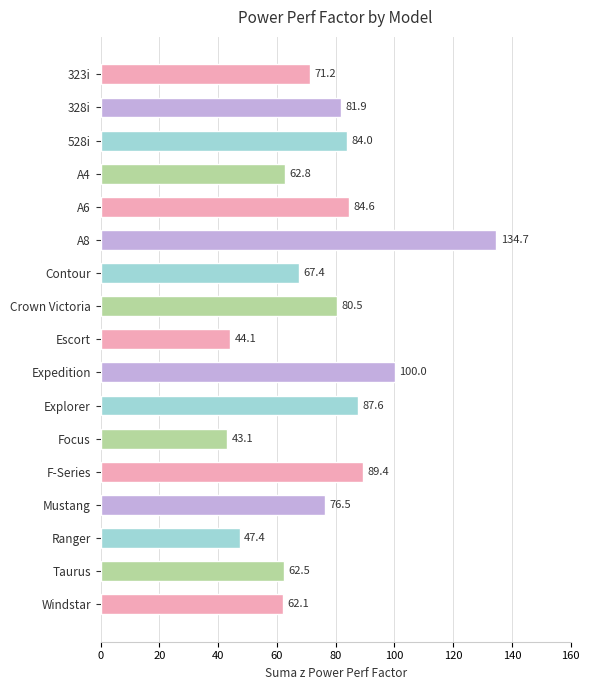

The value at Contour is 67.4. True or false?

True